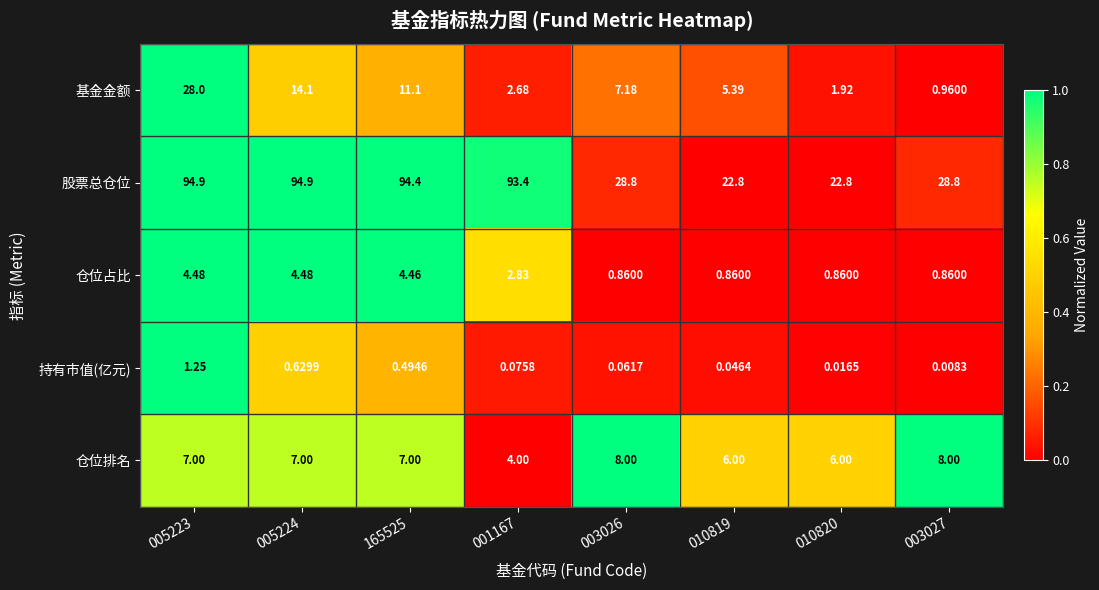

Rank the series at 001167 from highest to lowest value.

股票总仓位, 仓位排名, 仓位占比, 基金金额, 持有市值(亿元)